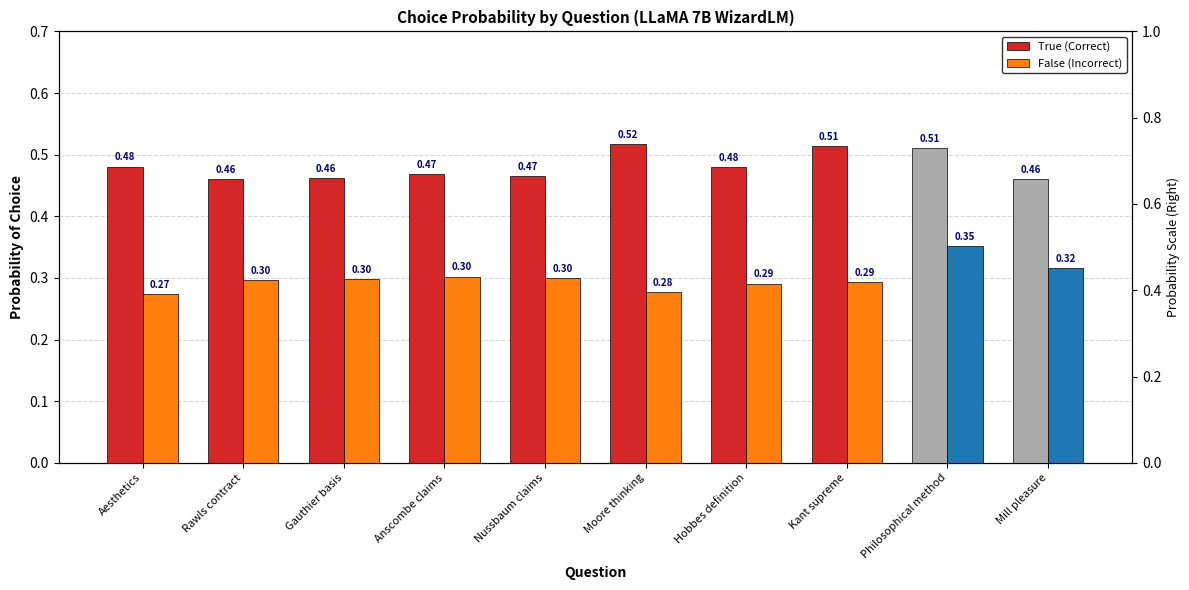

True or false: False (Incorrect) has a value of 0.1 at Mill pleasure.

False